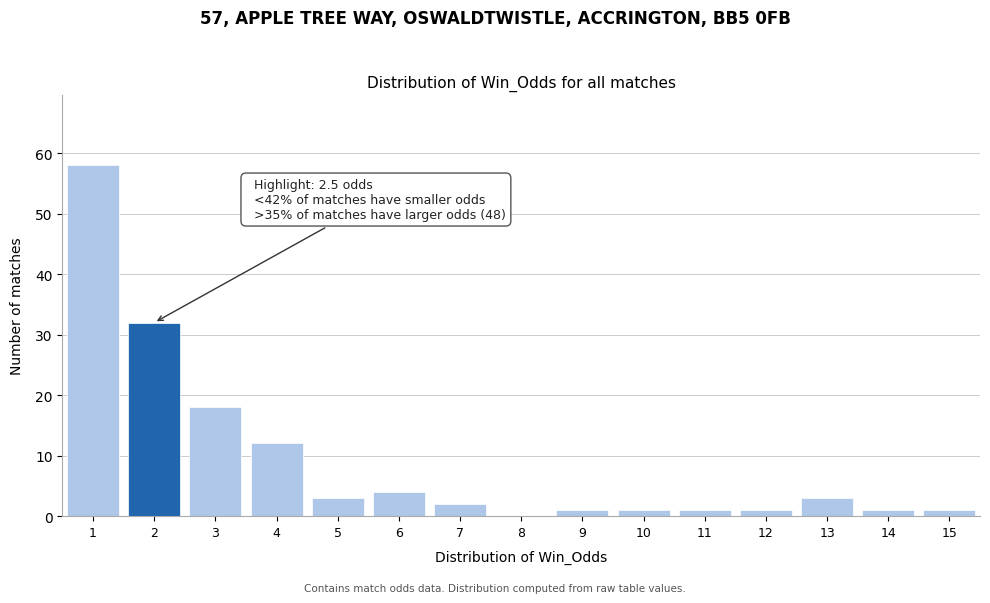

Reading right to left, what are all the values shown in this chart?

15=1	14=1	13=3	12=1	11=1	10=1	9=1	8=0	7=2	6=4	5=3	4=12	3=18	2=32	1=58